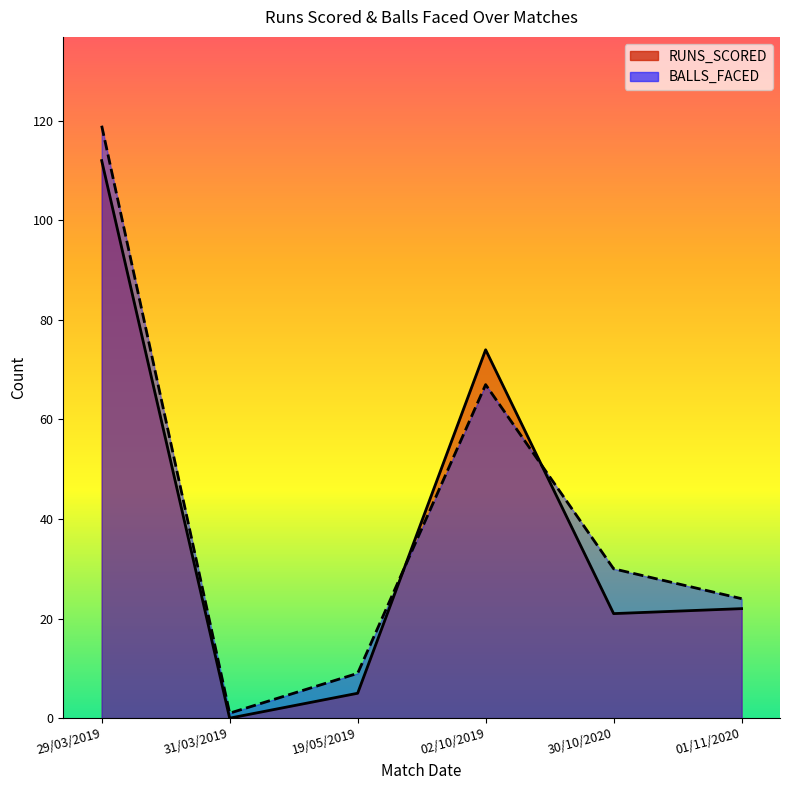

Reading left to right, transcribe all the data shown in this chart.

RUNS_SCORED: 29/03/2019=112	31/03/2019=0	19/05/2019=5	02/10/2019=74	30/10/2020=21	01/11/2020=22
BALLS_FACED: 29/03/2019=119	31/03/2019=1	19/05/2019=9	02/10/2019=67	30/10/2020=30	01/11/2020=24